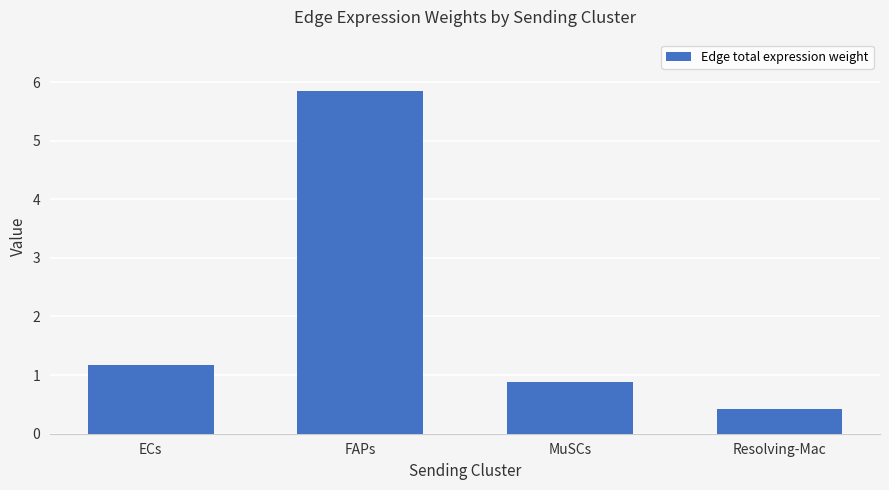

Approximately how many times larger is the value at ECs compared to FAPs?

0.2